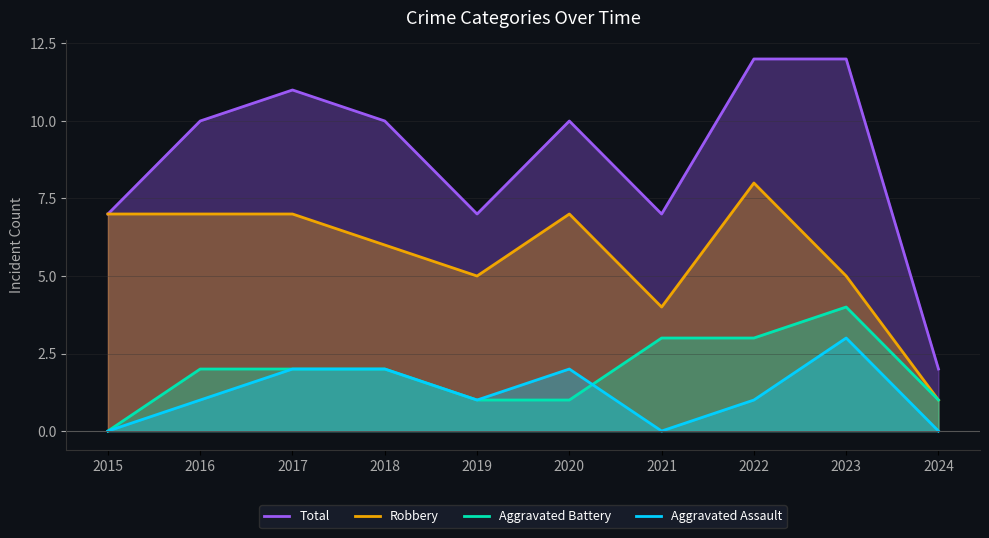

What is the difference between the highest and lowest values at 2016?

9